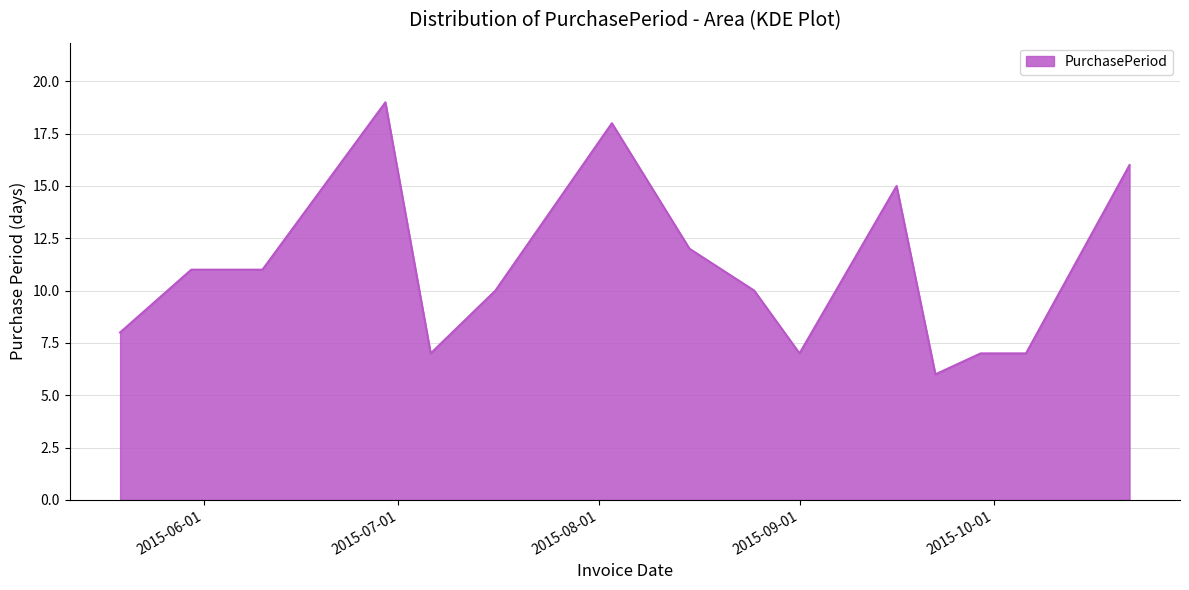

What is the smallest value displayed?

6